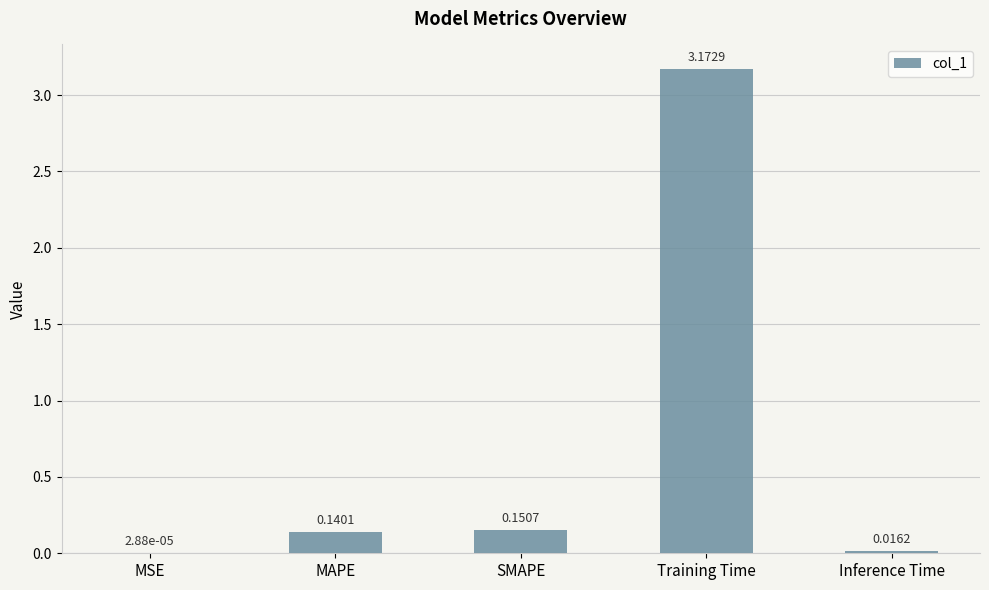

Where is the data nearest to the value 1?

SMAPE